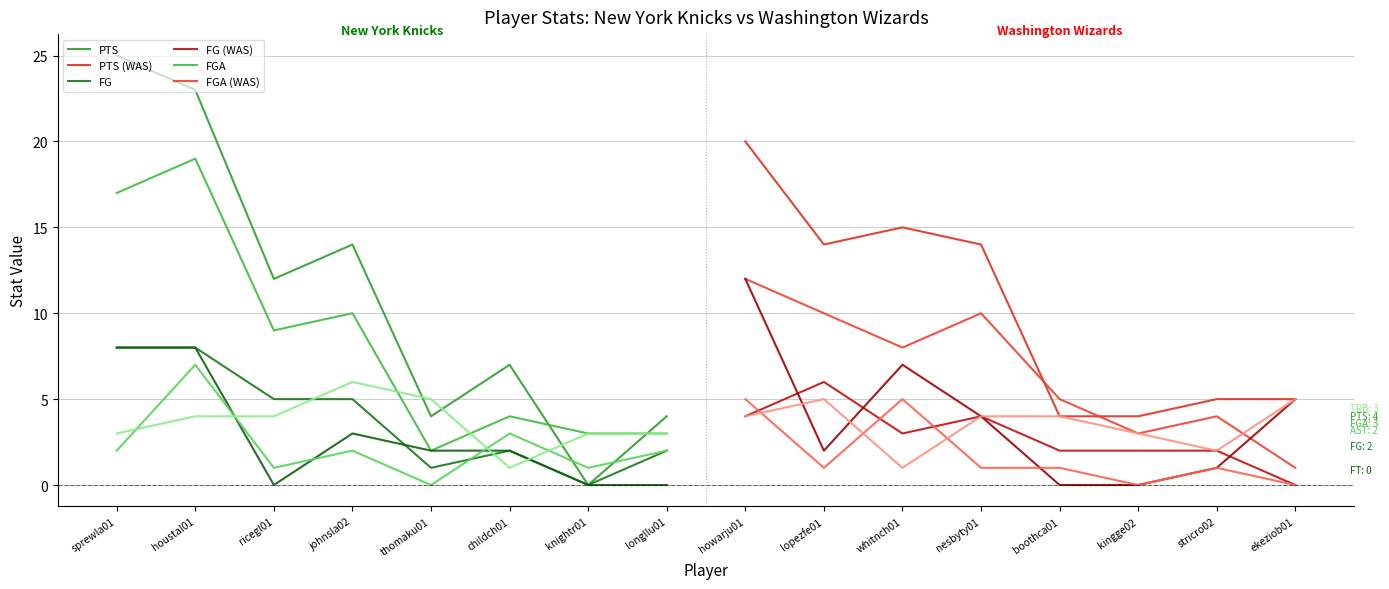

After their last crossing, which series has the higher values: TRB or AST?

TRB